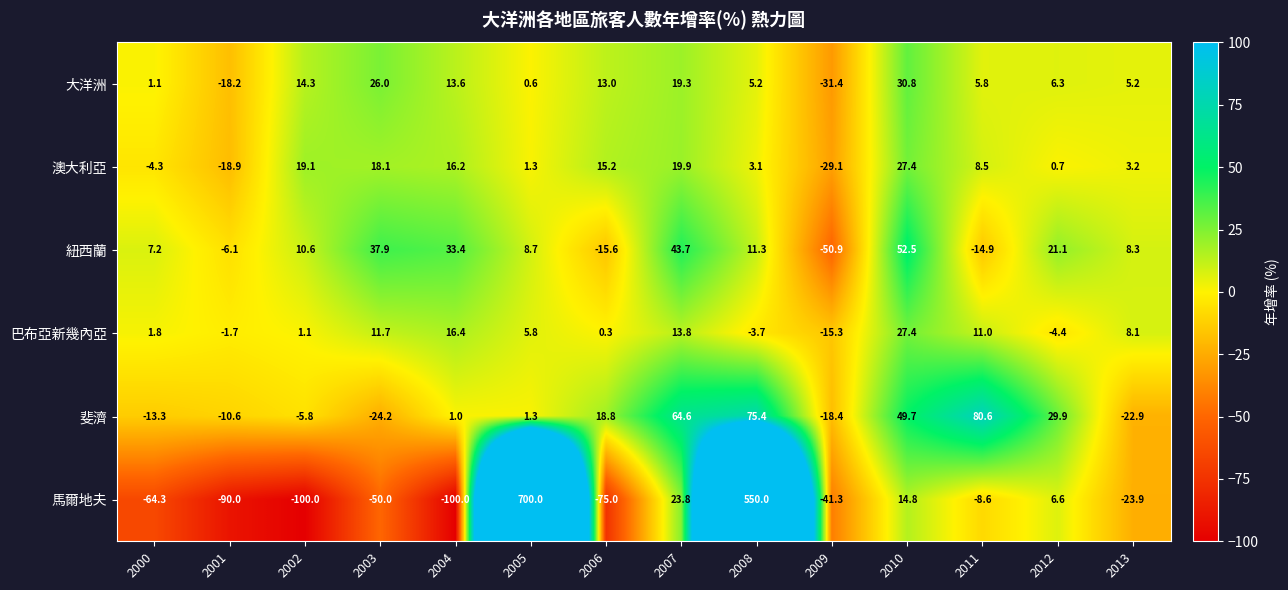

How many values in the 巴布亞新幾內亞 series exceed 5?

7